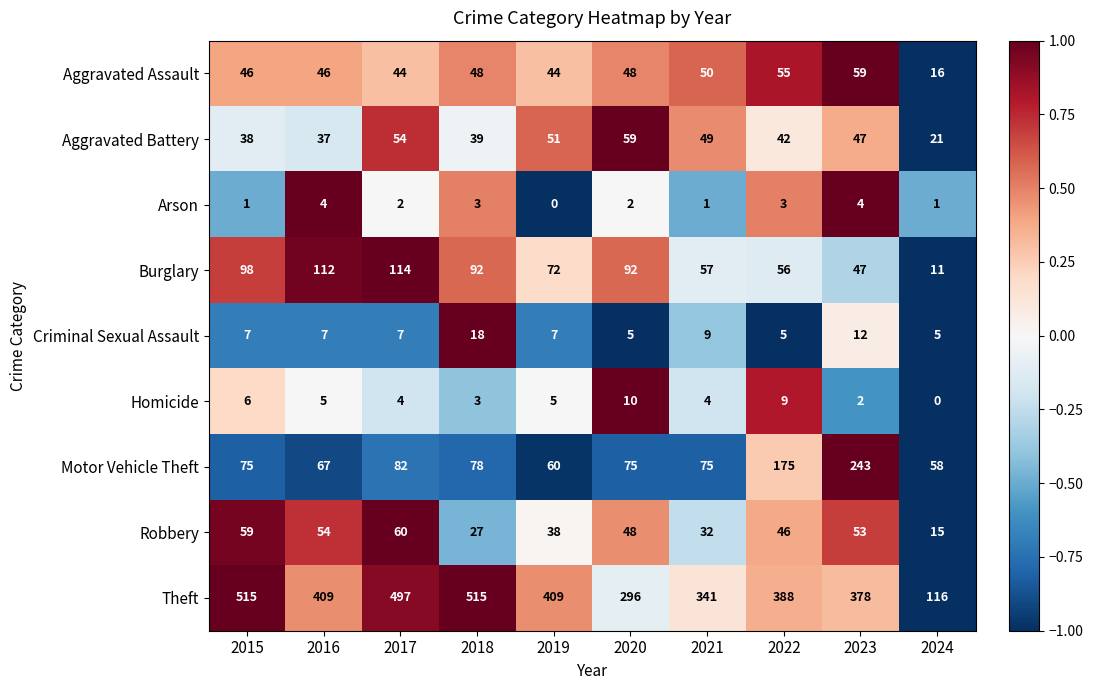

Which series has the largest total across all categories?

Theft